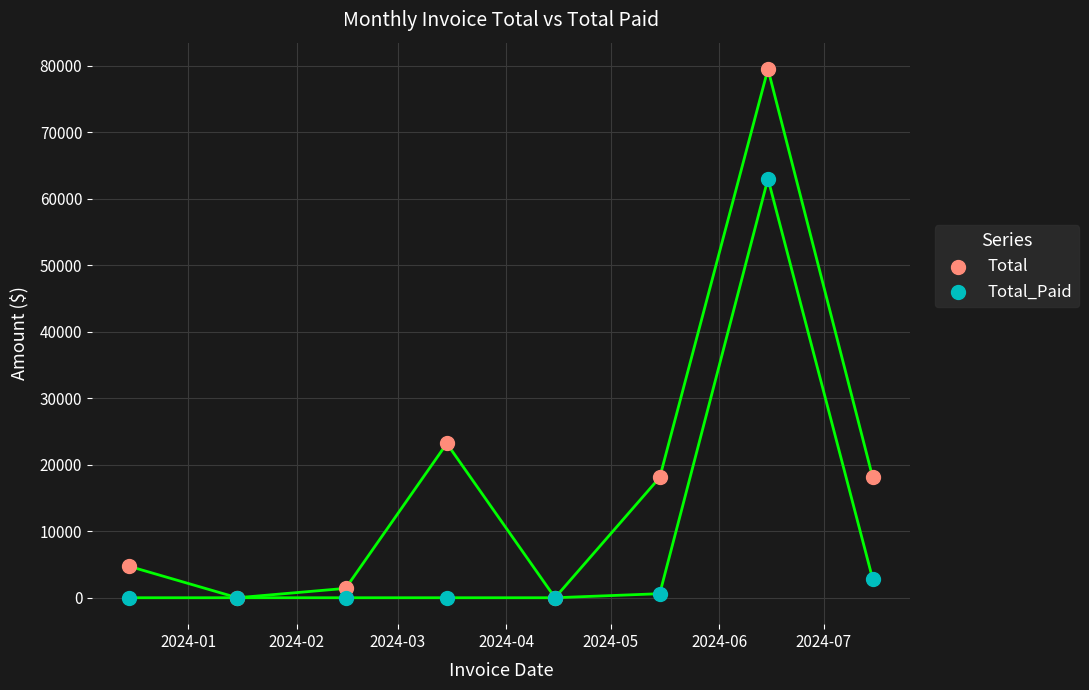

In the Total series, what Y value is closest to 39754?

23202.1